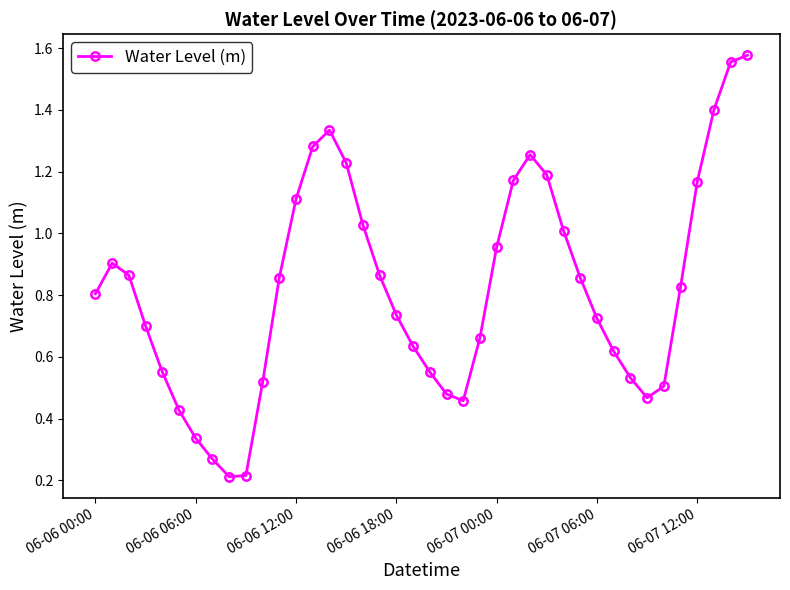

What is the sum of all values?

32.8